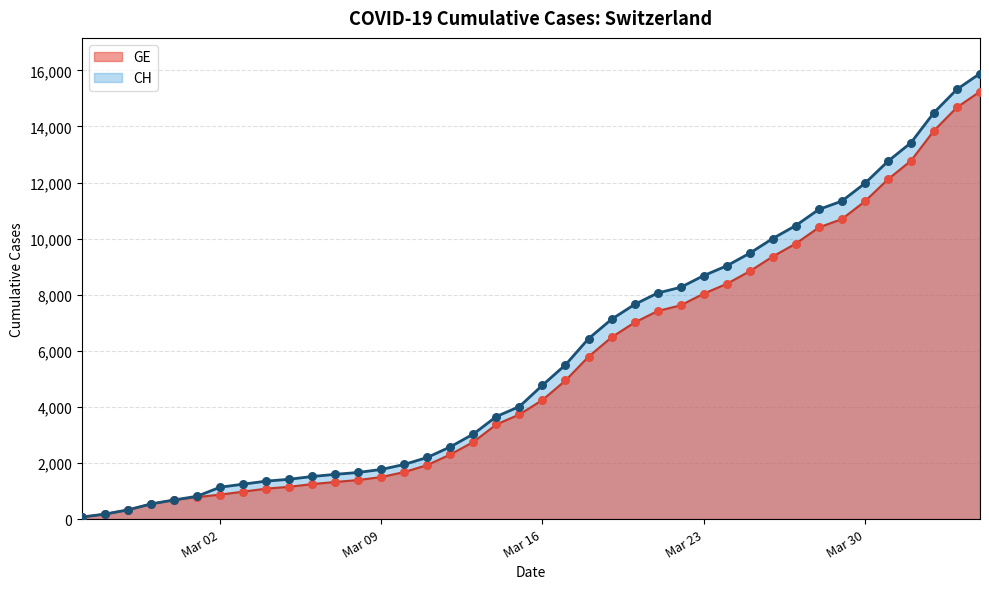

Which series reaches the maximum Y coordinate?

CH